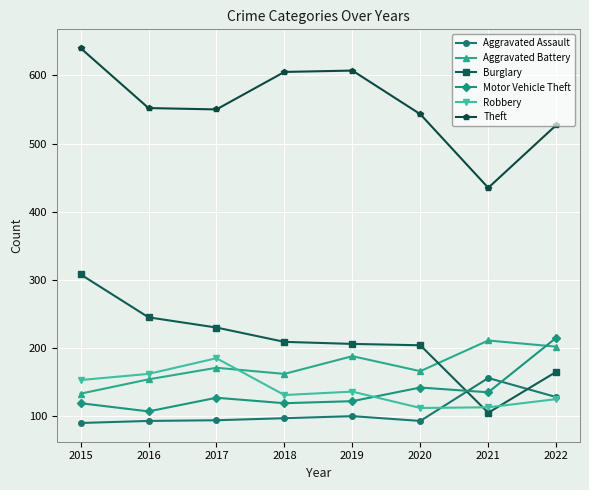

At which label does Theft reach its minimum?

2021